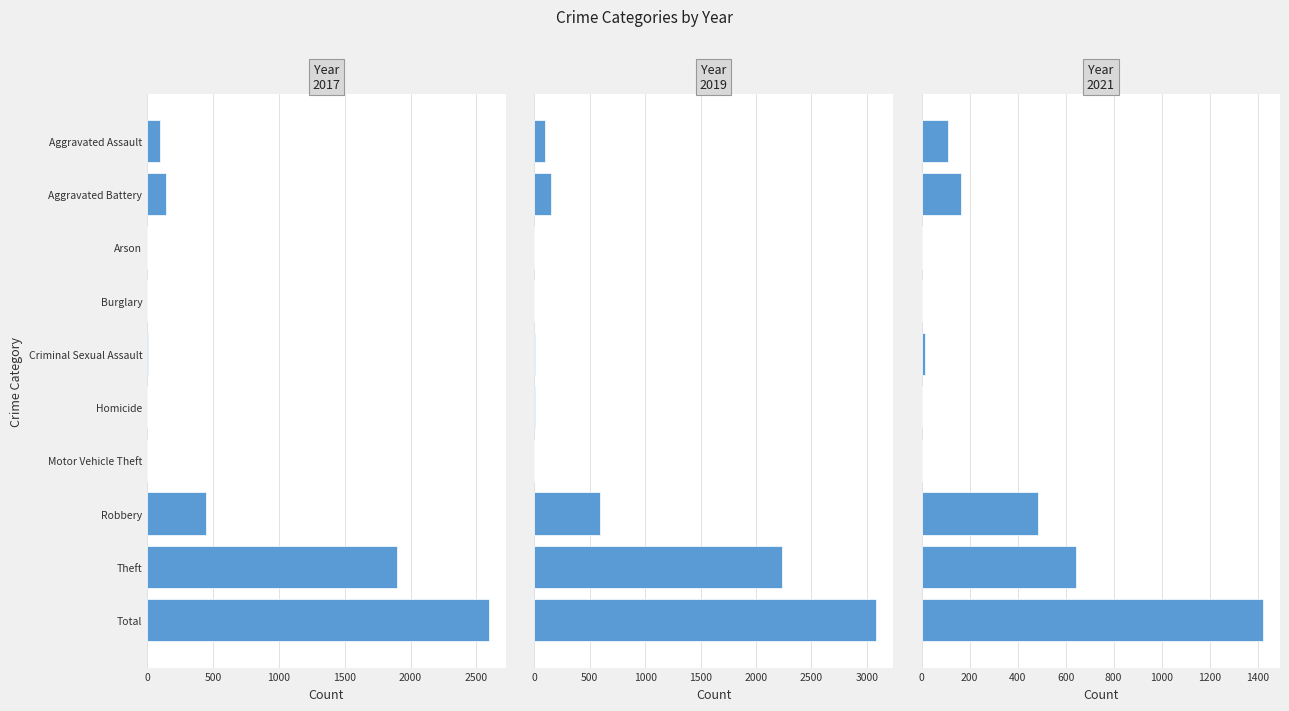

Between Aggravated Battery and Theft, which series saw the biggest shift?

2019